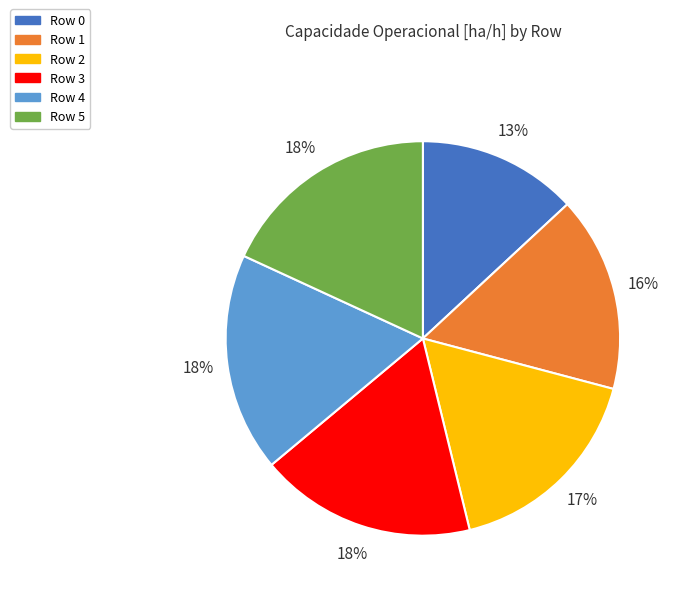

To the nearest percent, what portion does Row 0 represent?

13%